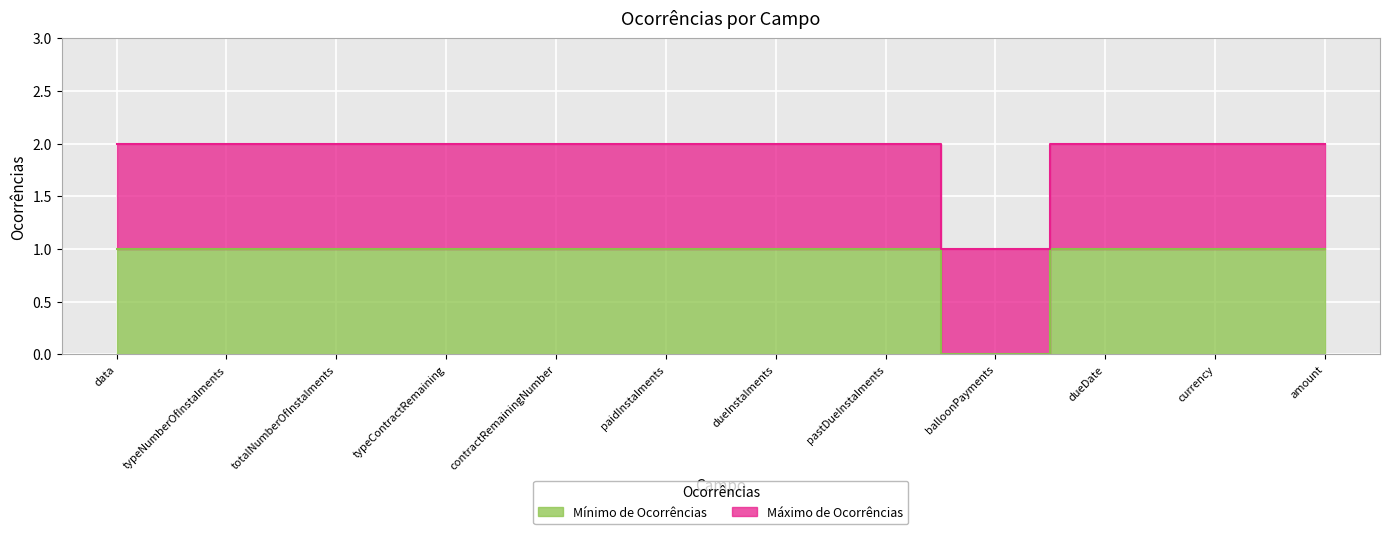

What position from the right is pastDueInstalments?

5